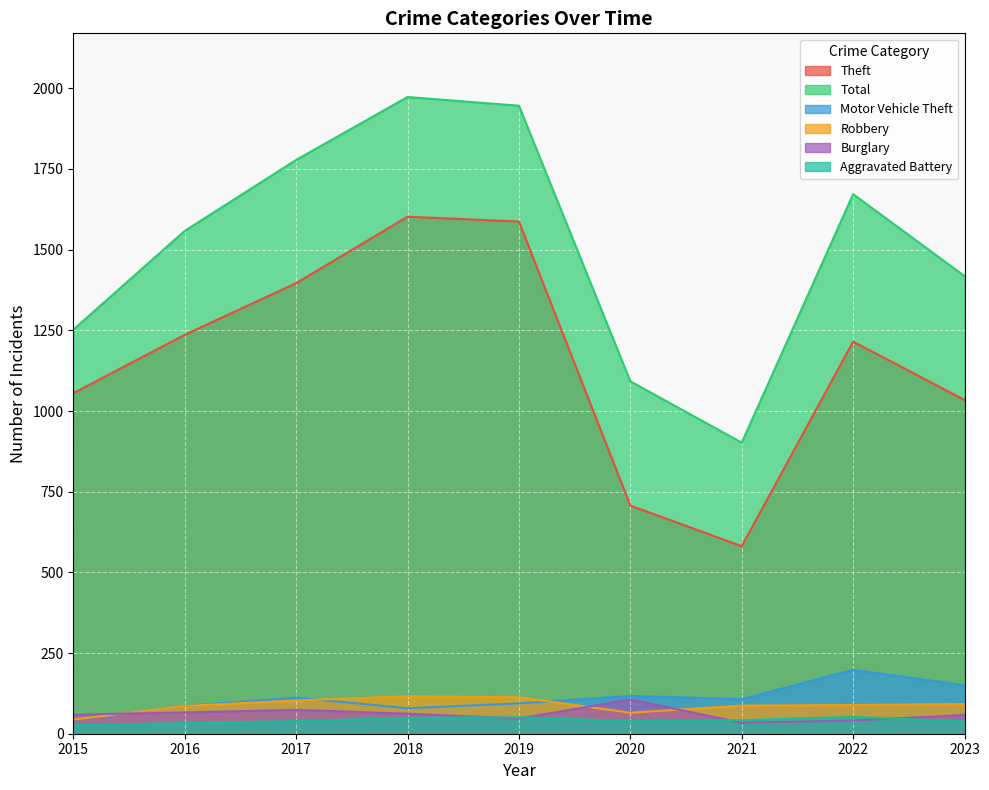

Which category has the lowest value in the Aggravated Battery series?

2015